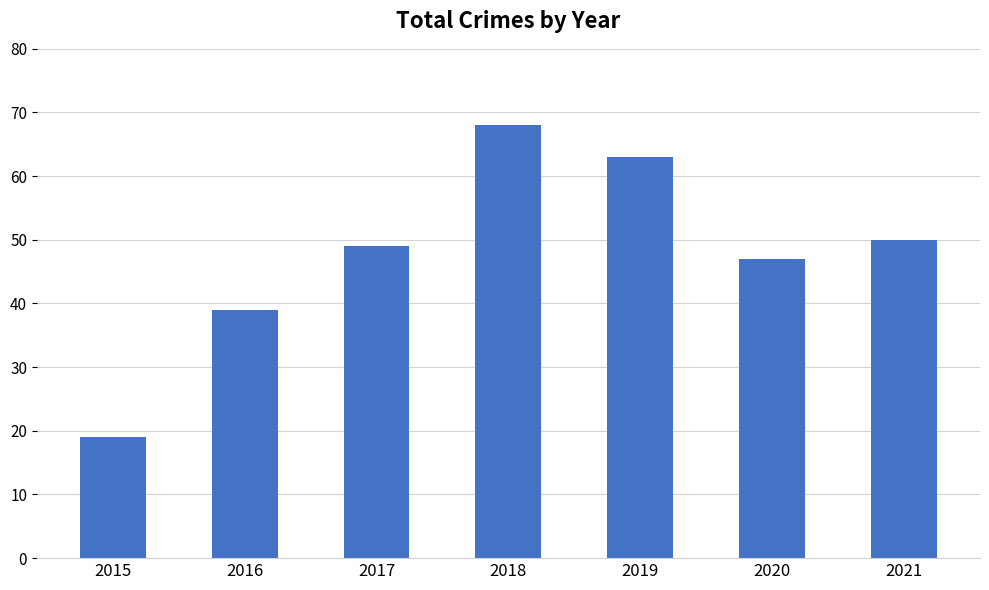

How many bars are there in total?

7